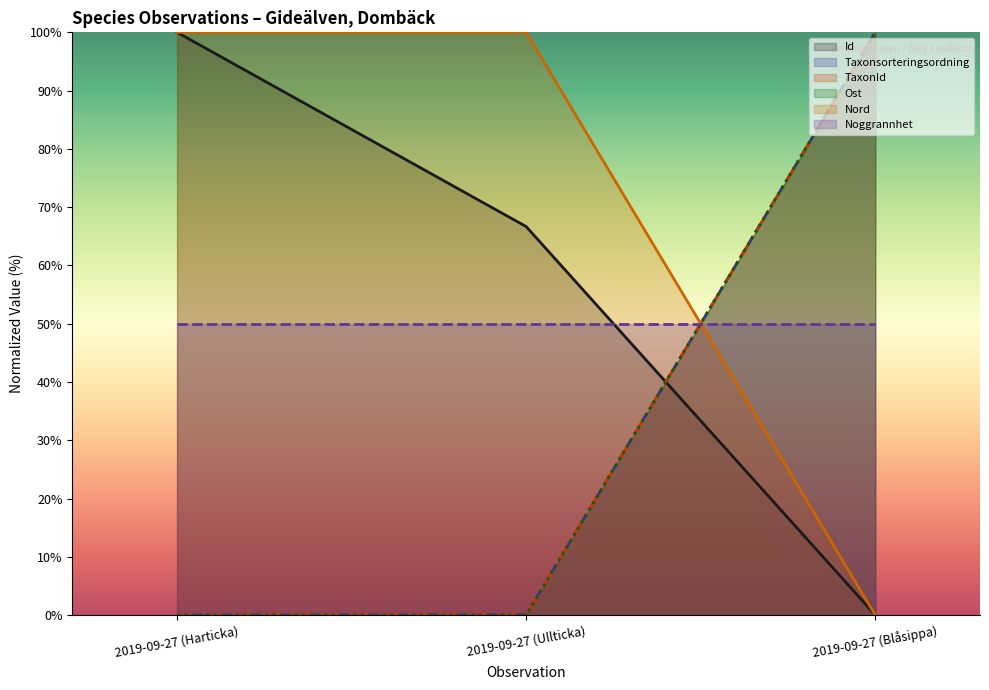

Does the chart display data point markers on the line(s)?

No